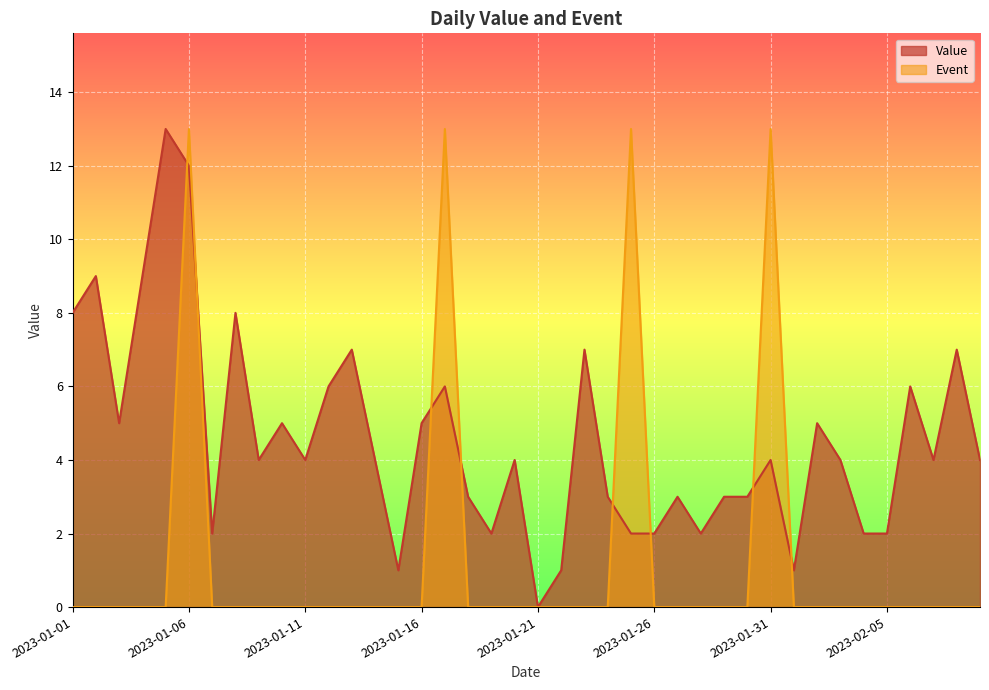

At which label does Value reach its peak?

2023-01-05